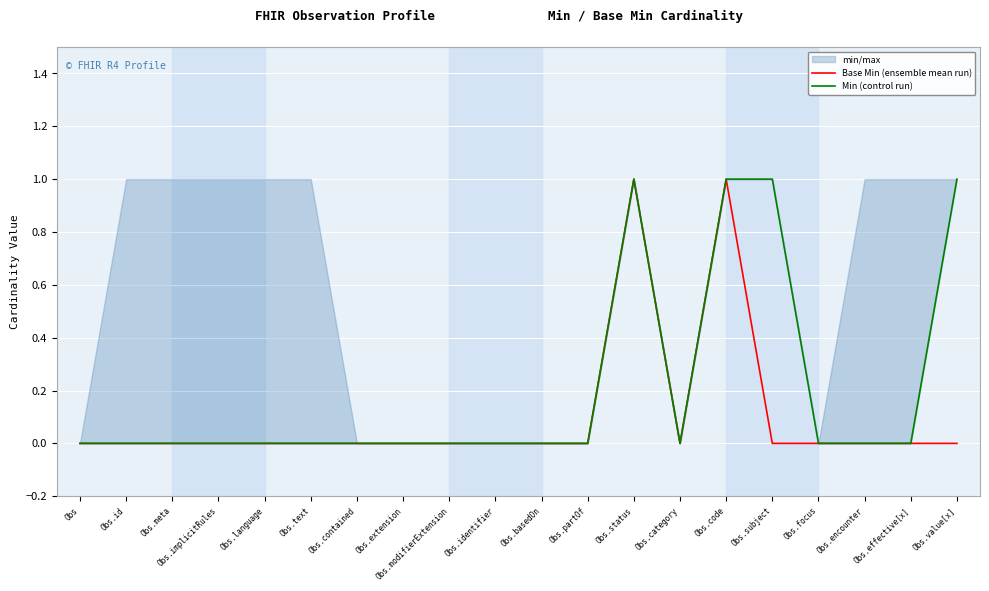

True or false: Base Min (ensemble mean run) and Min (control run) cross at least once.

False